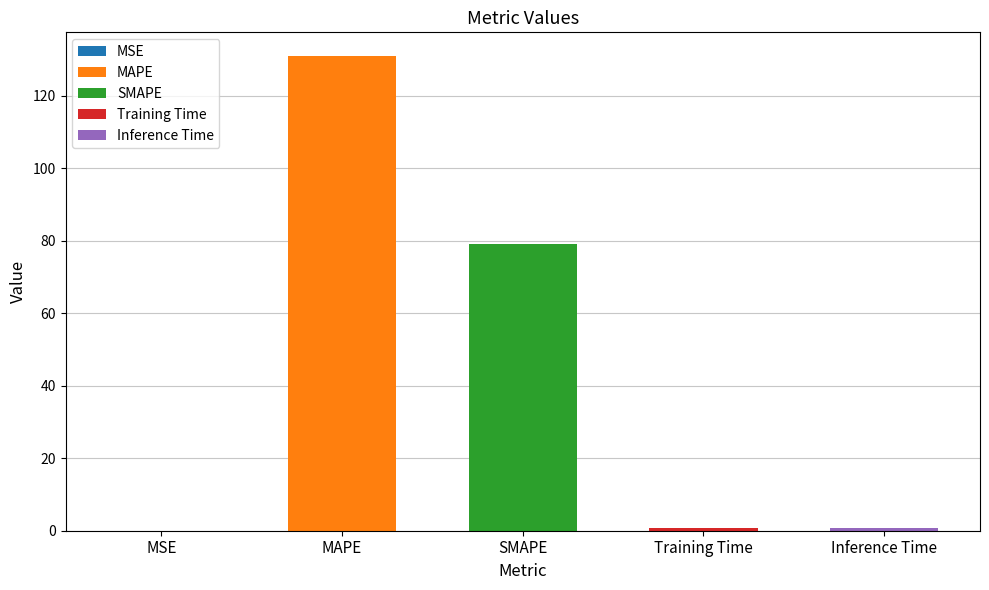

What position from the left is Training Time?

4